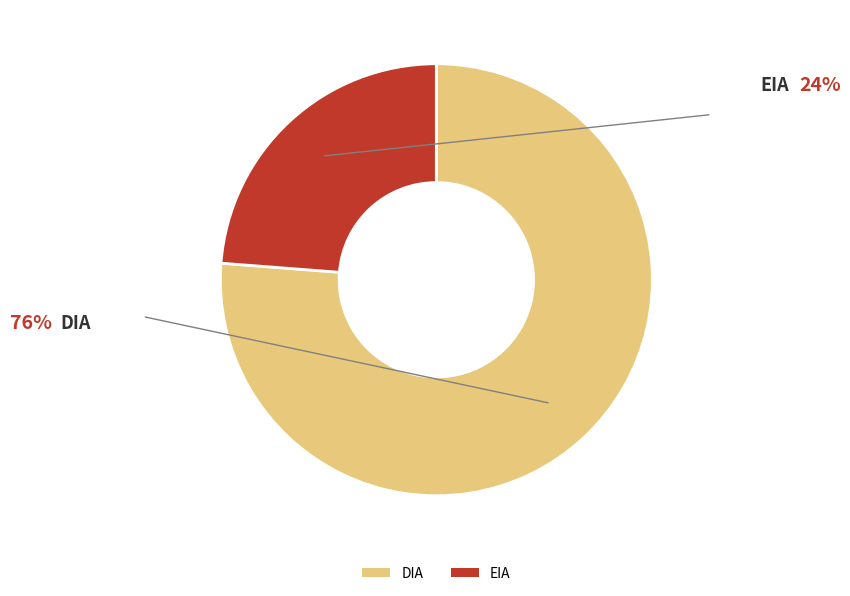

Do DIA and EIA together represent more than half of the pie?

Yes